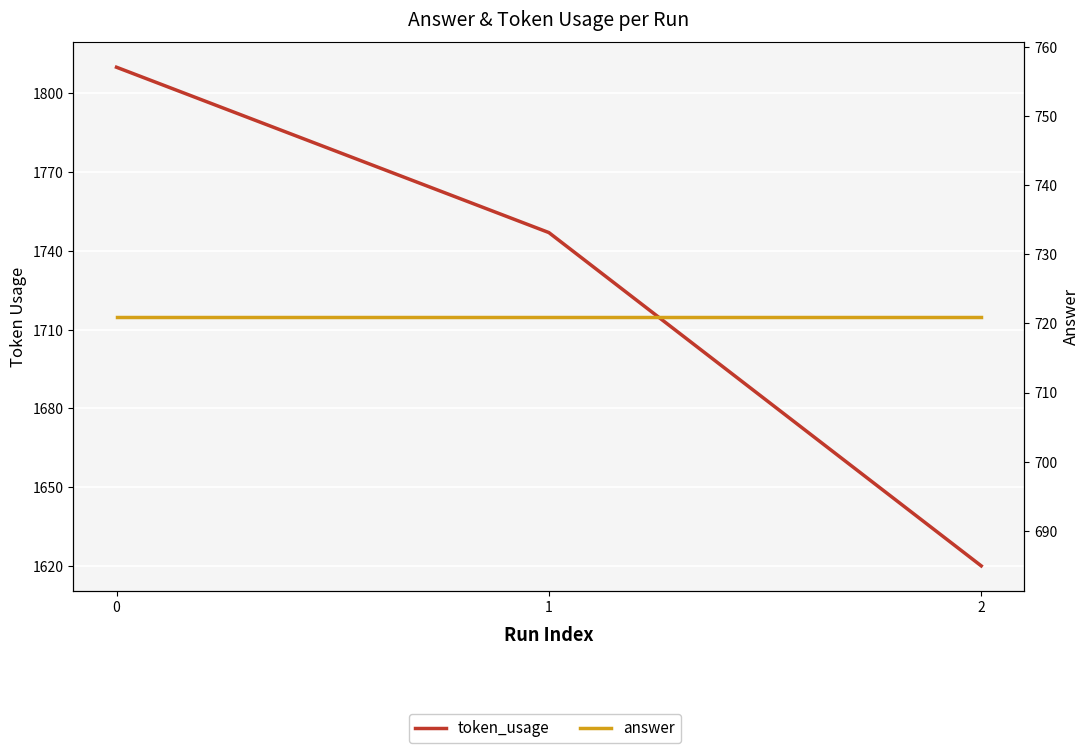

Where is token_usage nearest to the value 1715?

1